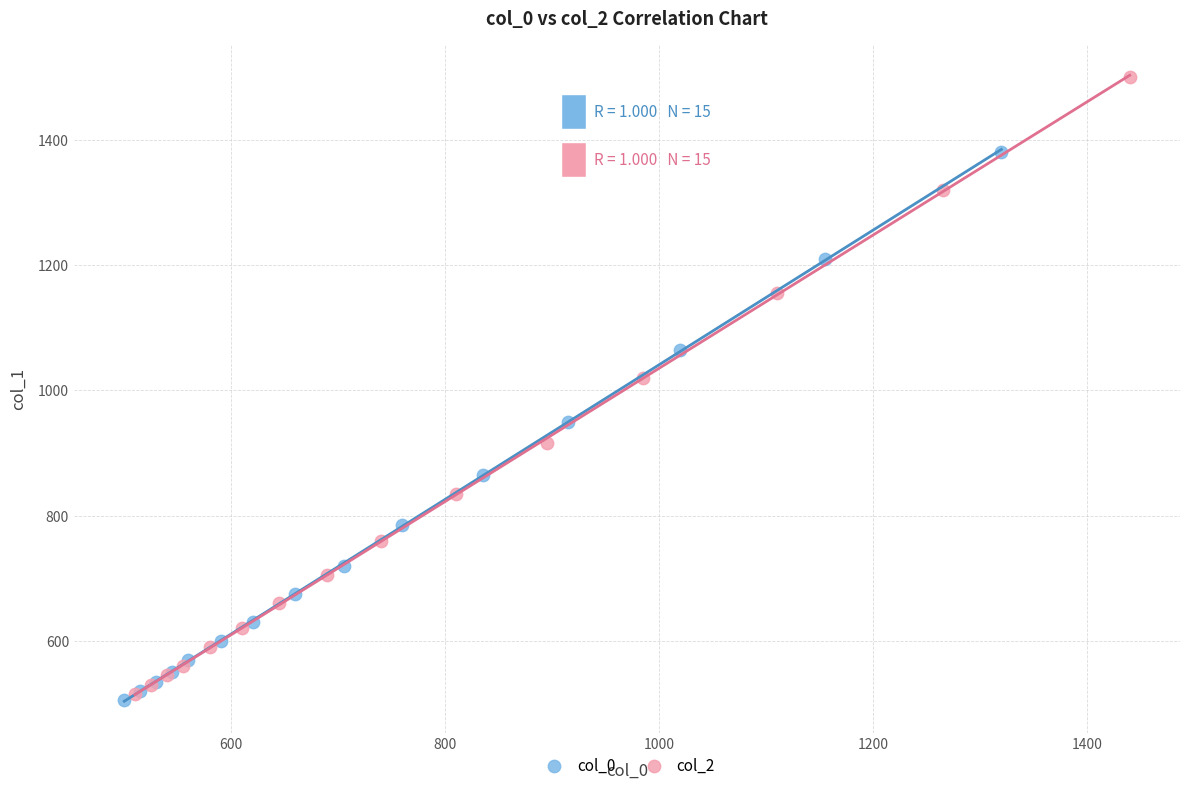

Which series reaches the maximum Y coordinate?

col_2